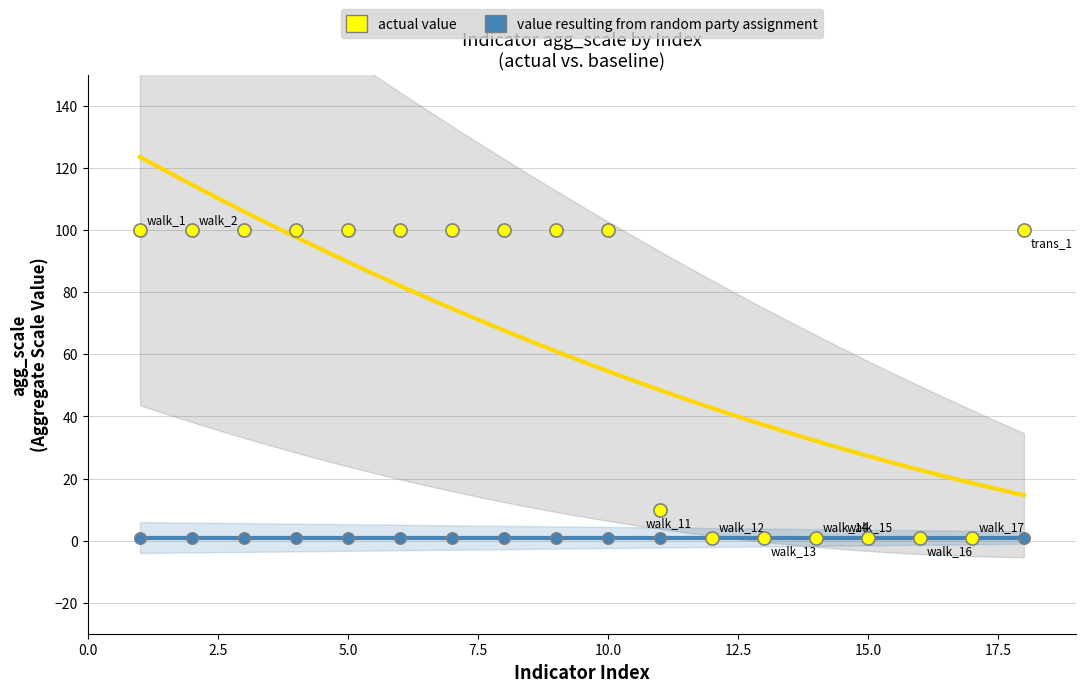

Across all series, what Y value is closest to 50?

10